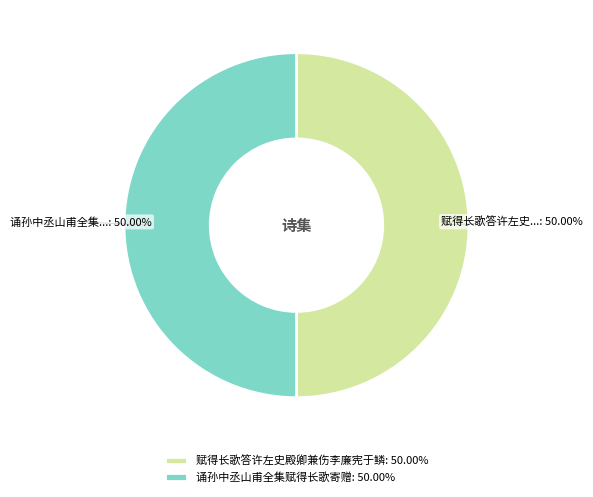

Approximately how many times larger is the value at 诵孙中丞山甫全集赋得长歌寄赠: 50.00% compared to 赋得长歌答许左史殿卿兼伤李廉宪于鳞: 50.00%?

1.0